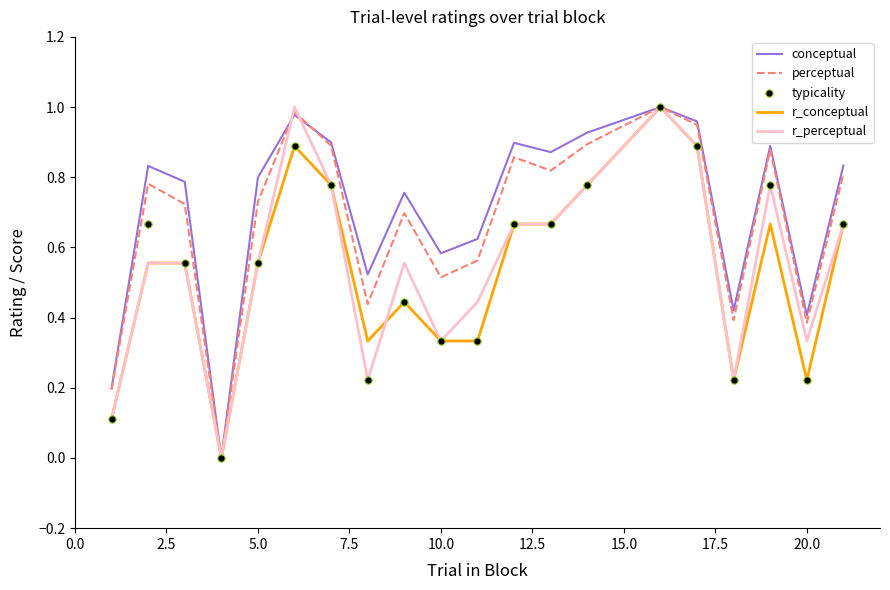

What are all the series names shown in the legend?

conceptual, perceptual, r_conceptual, r_perceptual, typicality